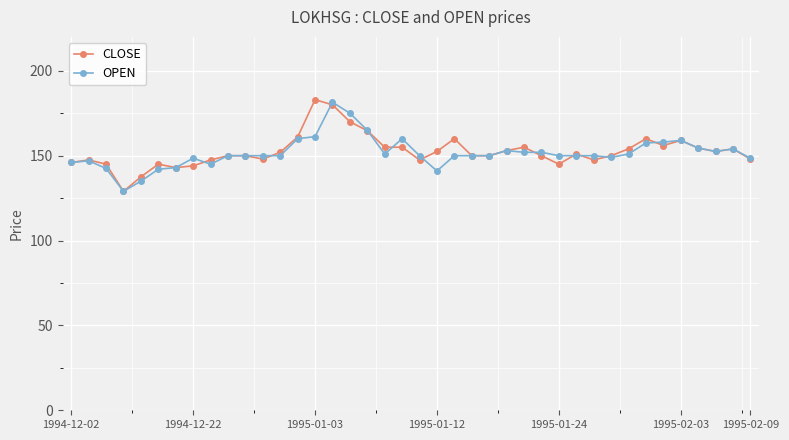

What is the smallest value displayed?

129.0